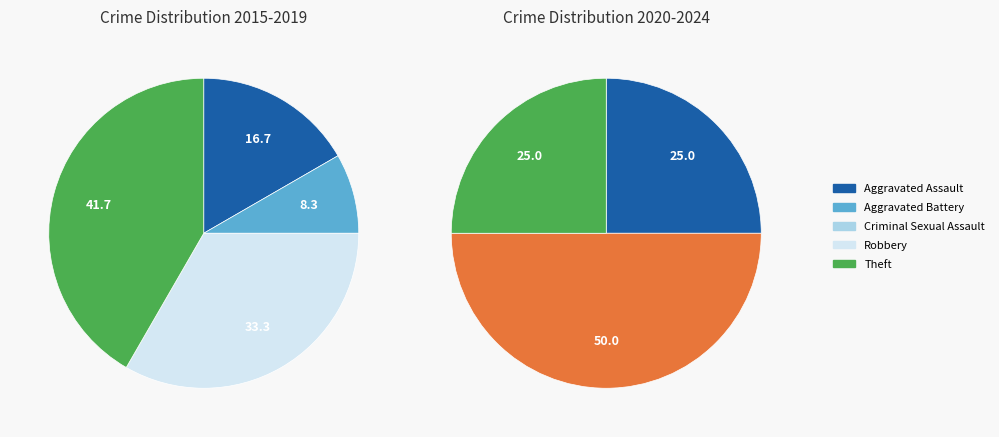

How much of the chart is everything except Aggravated Assault?

83.3%